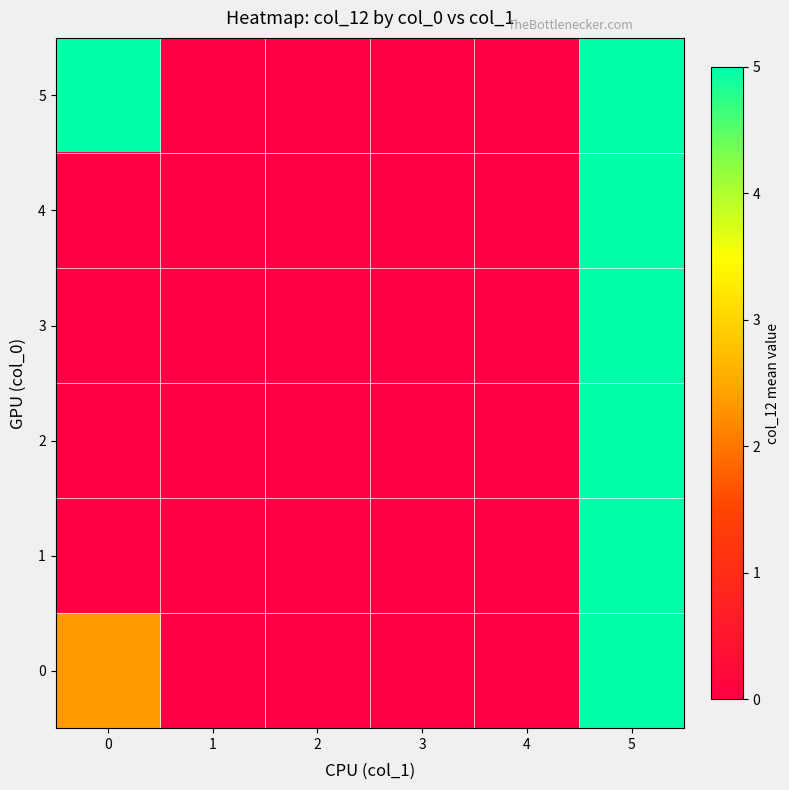

At which category is the sum across all series the highest?

5